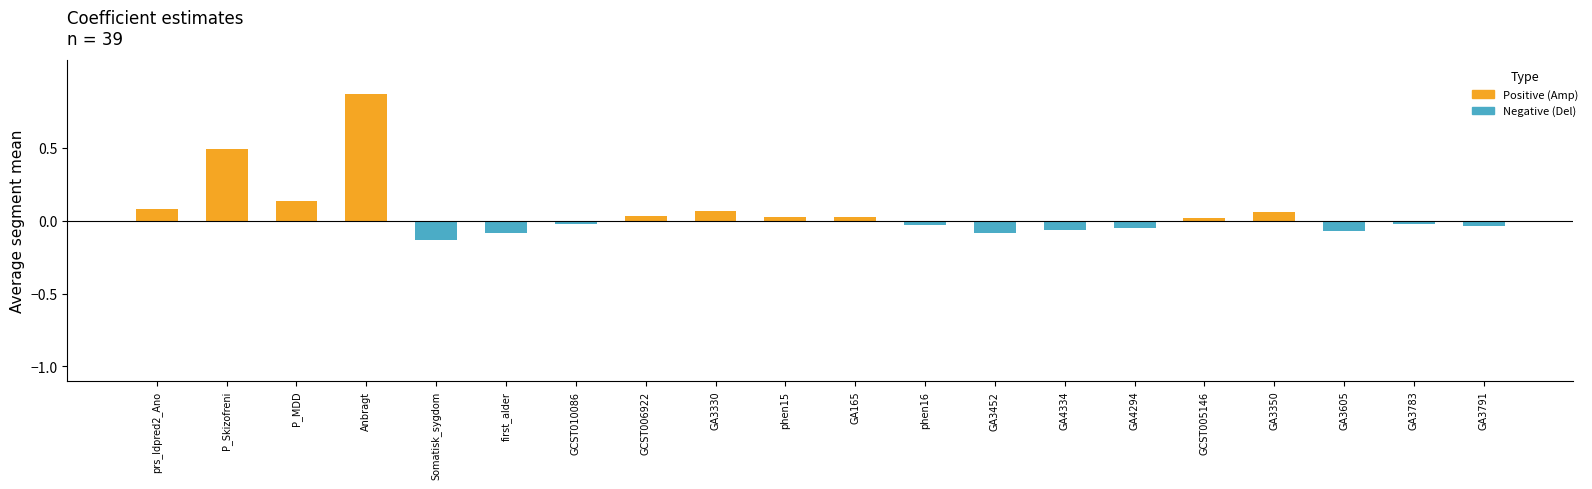

At which category does the chart reach its peak across all series?

Anbragt